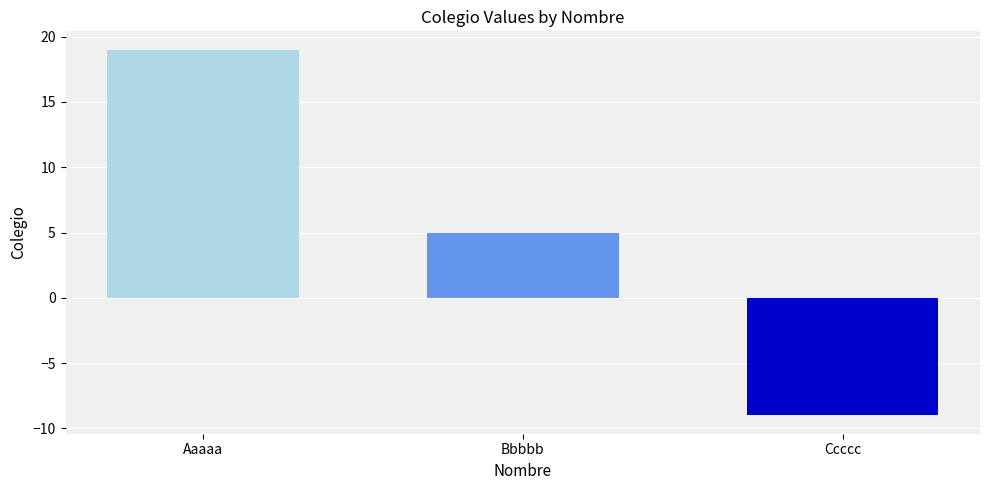

List the labels in order of value, smallest first.

Ccccc, Bbbbb, Aaaaa